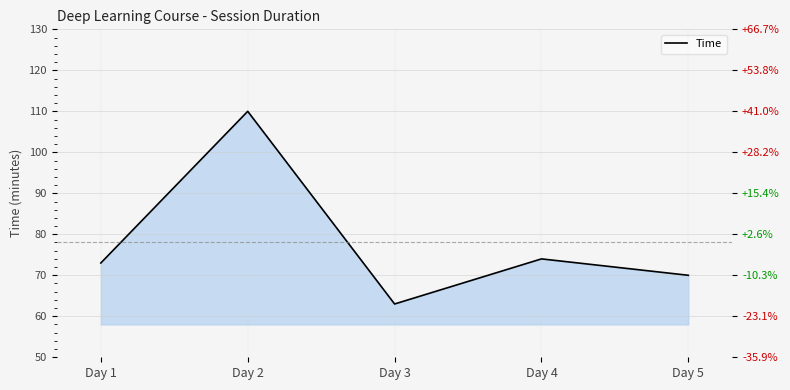

How many points are higher than both their immediate neighbors (excluding endpoints)?

2